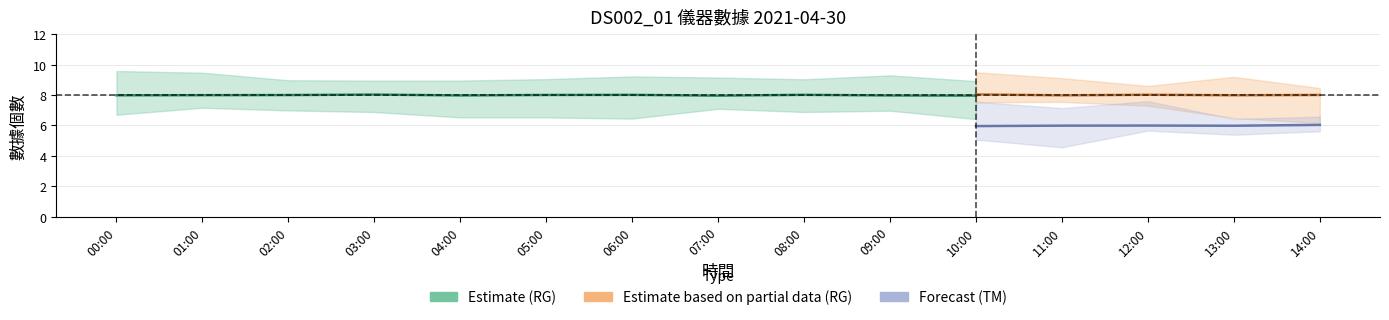

True or false: RG_count and RG_data1 cross at least once.

False